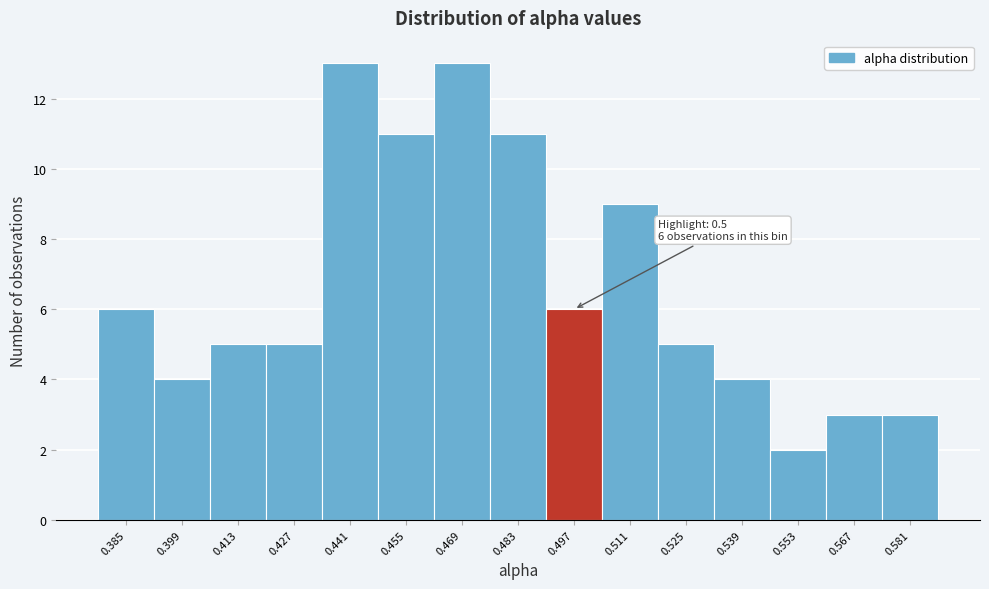

Reading left to right, extract all data points from this chart.

0.385=6	0.399=4	0.413=5	0.427=5	0.441=13	0.455=11	0.469=13	0.483=11	0.497=6	0.511=9	0.525=5	0.539=4	0.553=2	0.567=3	0.581=3